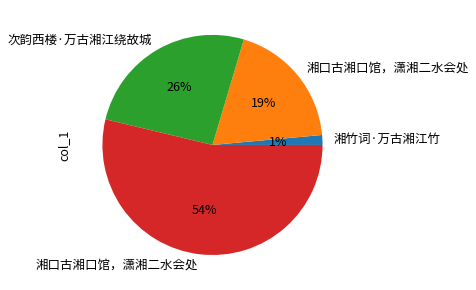

Is there any slice that represents more than half of the pie?

Yes